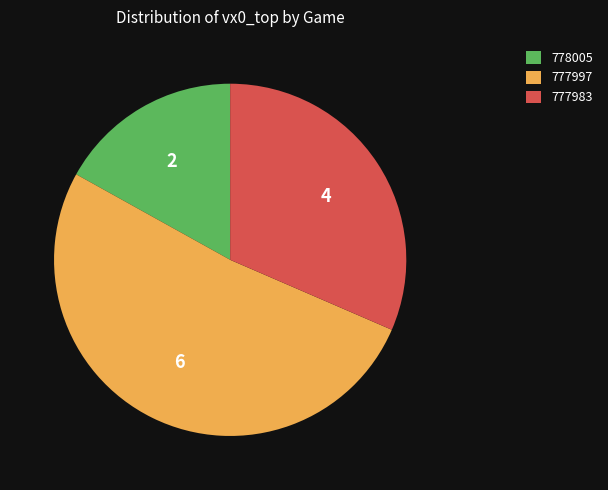

Which has a higher value, 778005 or 777983?

777983